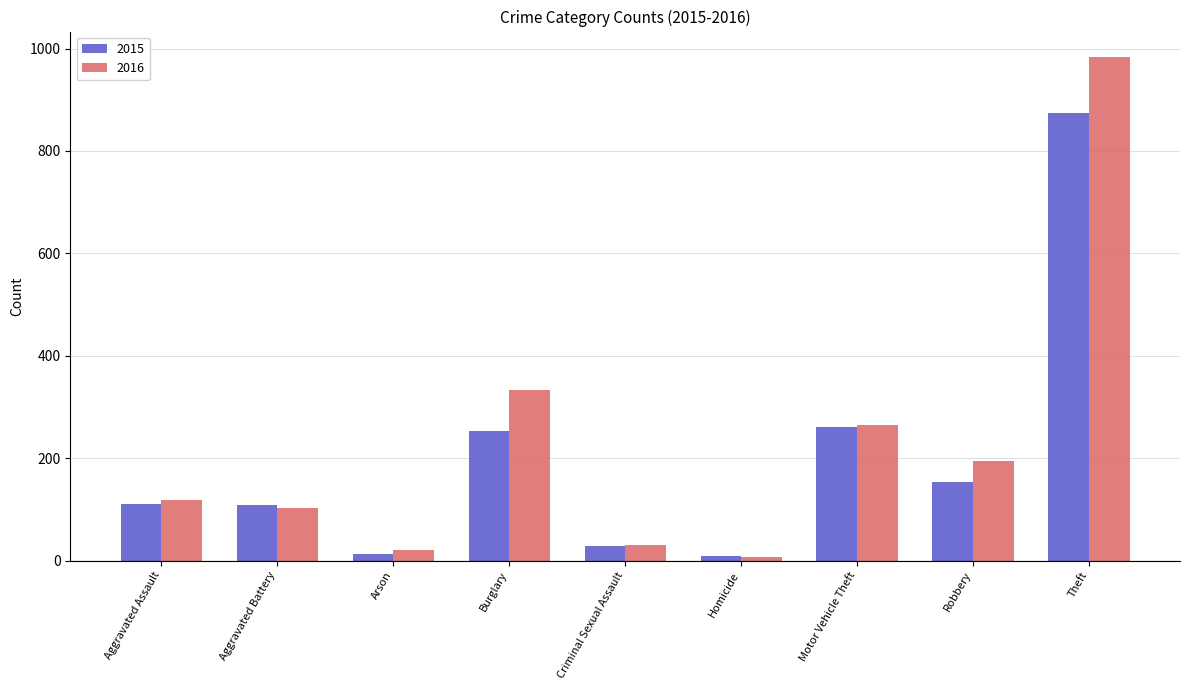

What are all the series names shown in the legend?

2015, 2016